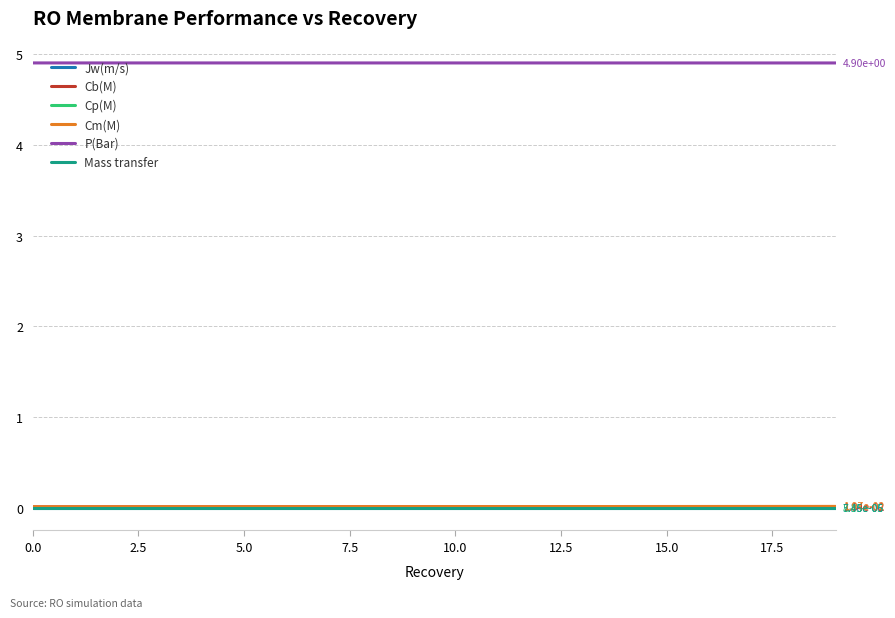

How many lines are shown in the chart?

6